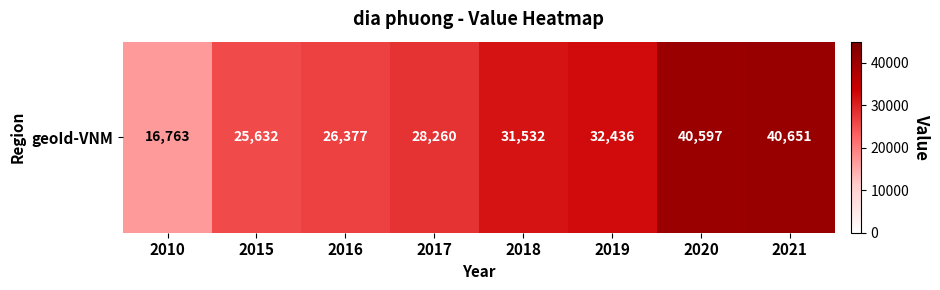

Reading right to left, what are all the values shown in this chart?

2021=40651	2020=40597	2019=32436	2018=31532	2017=28260	2016=26377	2015=25632	2010=16763